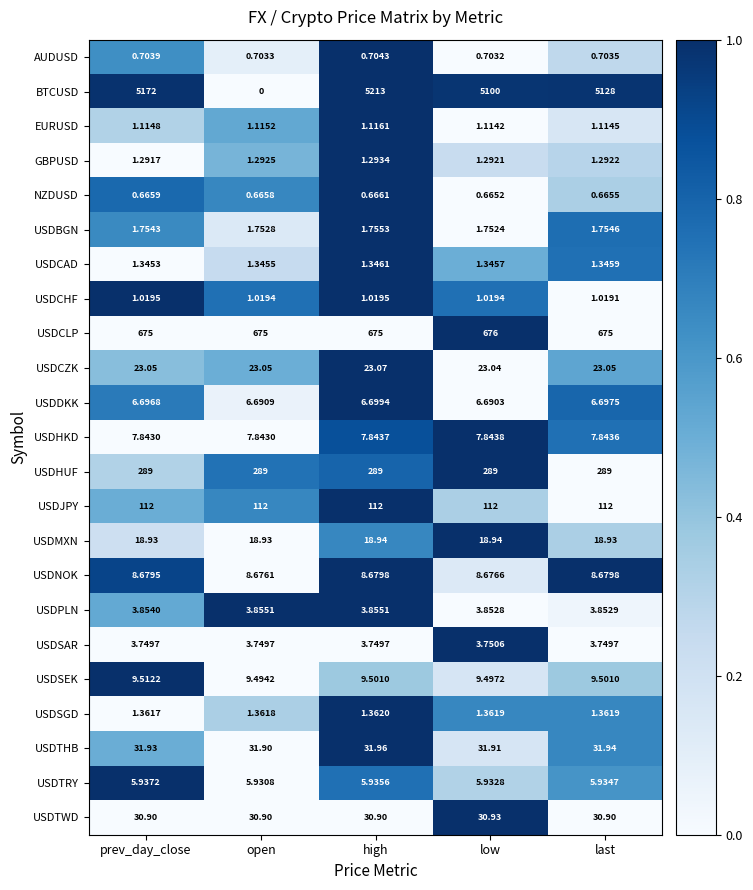

At high, list the series in order from smallest to largest.

NZDUSD, AUDUSD, USDCHF, EURUSD, GBPUSD, USDCAD, USDSGD, USDBGN, USDSAR, USDPLN, USDTRY, USDDKK, USDHKD, USDNOK, USDSEK, USDMXN, USDCZK, USDTWD, USDTHB, USDJPY, USDHUF, USDCLP, BTCUSD